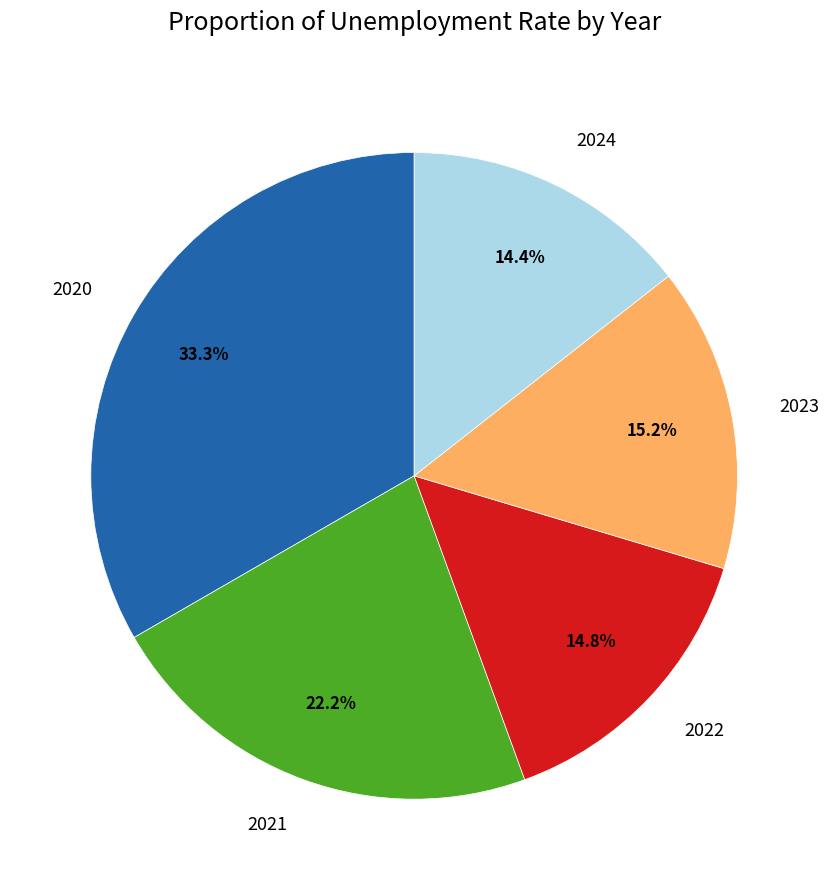

To the nearest percent, what percentage of the pie is 2020?

33%